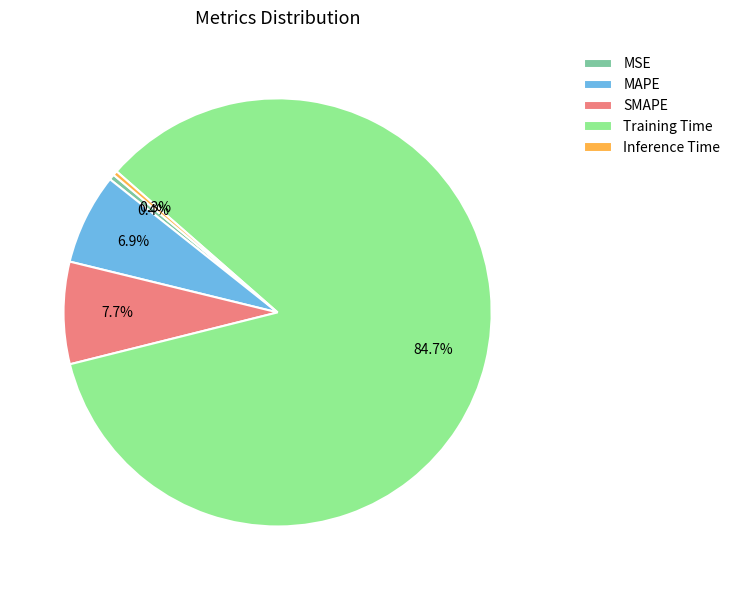

True or false: Training Time accounts for 71% of the total.

False